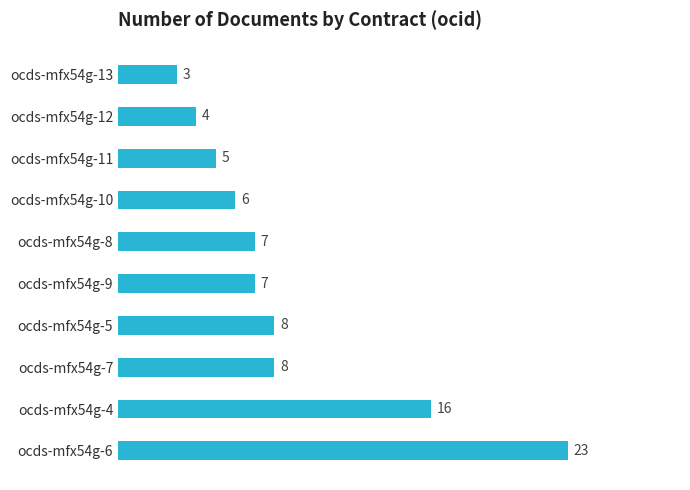

Approximately how many times larger is the value at ocds-mfx54g-9 compared to ocds-mfx54g-8?

1.0